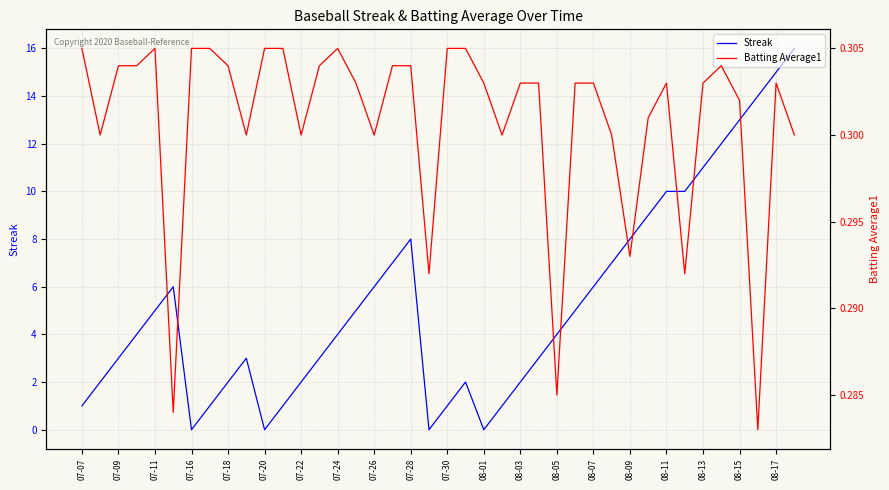

The value of Batting Average1 at 37 is 0.3. True or false?

True